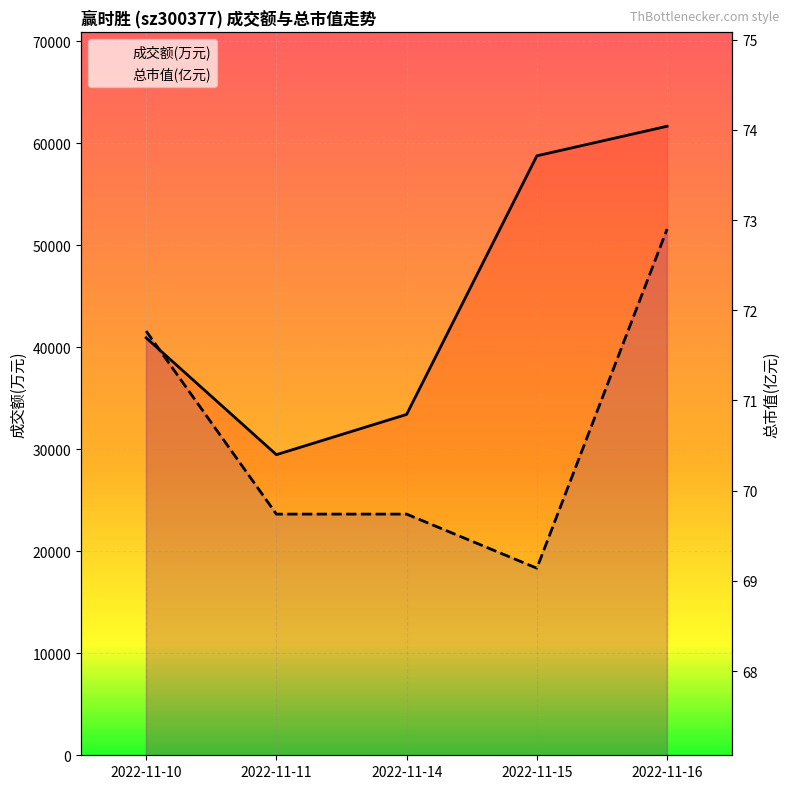

Rank the series at 2022-11-15 from lowest to highest value.

总市值(亿元), 成交额(万元)